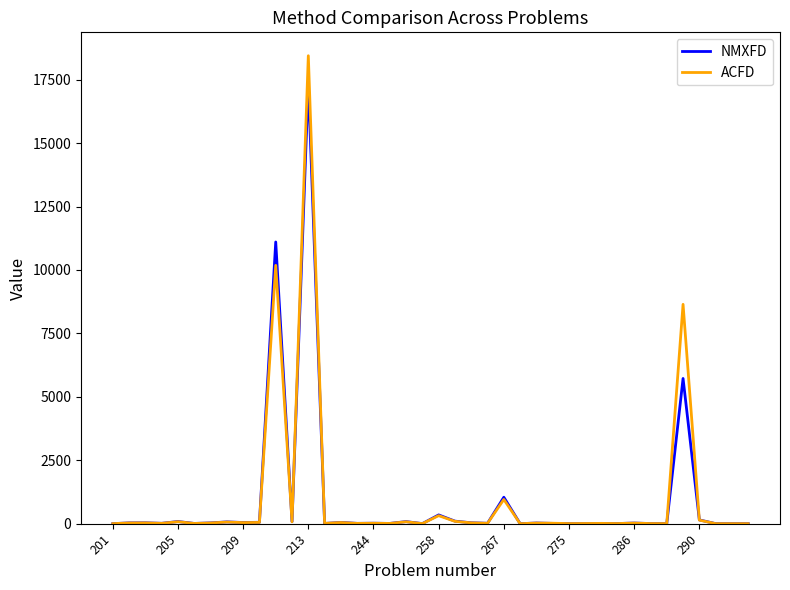

What is the difference between the second highest and minimum values in the NMXFD series?

11102.8